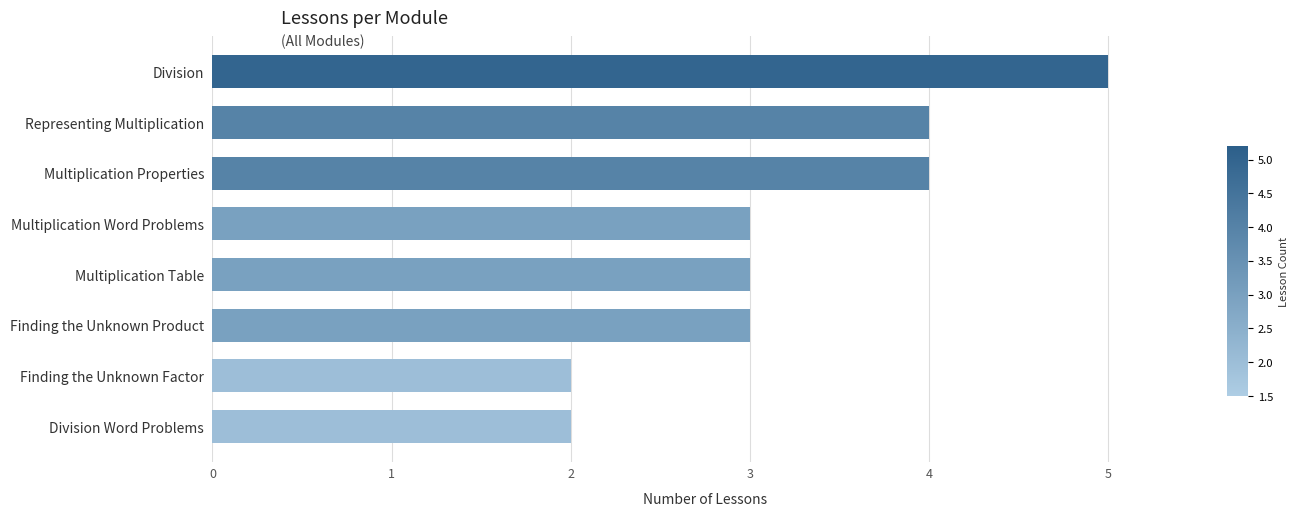

Is it true that the value at Representing Multiplication is 4?

True